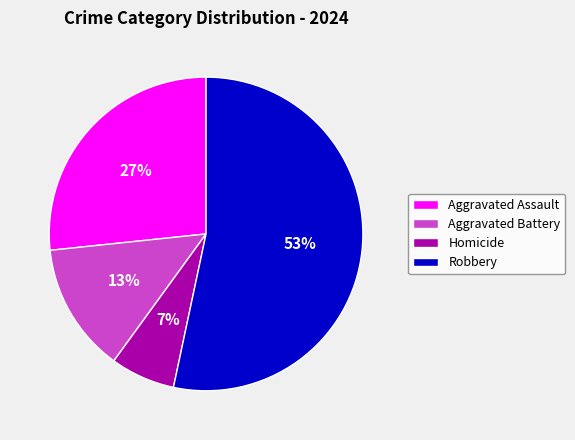

Which has a higher value, Aggravated Assault or Robbery?

Robbery